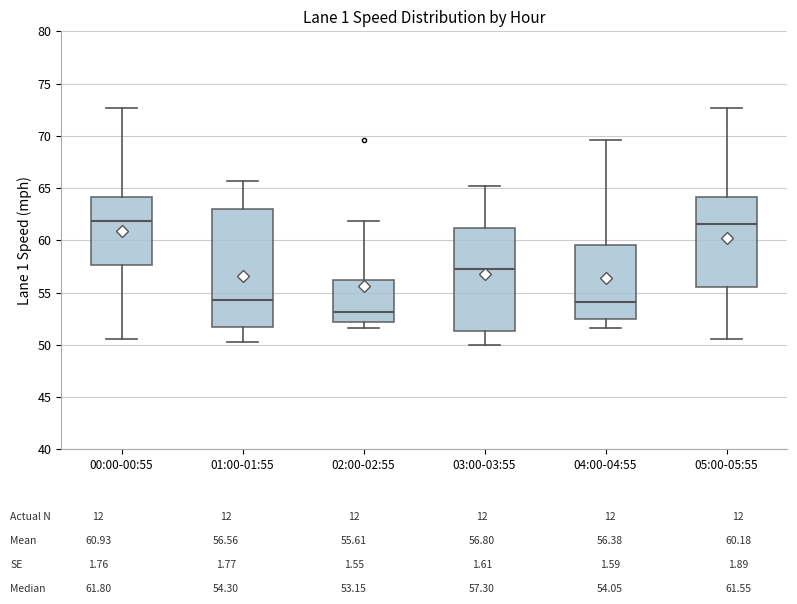

Reading left to right, transcribe this box plot: for each box, give where its median line is, the range the box spans, and where its two whiskers end, as read against the y-axis. The values are not printed on the chart, so give them approximately, as read against the axis.

00:00-00:55: median 62.0, box 57.5 to 64.0, whiskers 50.5 to 72.5
01:00-01:55: median 54.5, box 51.5 to 63.0, whiskers 50.5 to 65.5
02:00-02:55: median 53.0, box 52.0 to 56.0, whiskers 51.5 to 62.0
03:00-03:55: median 57.5, box 51.5 to 61.0, whiskers 50.0 to 65.0
04:00-04:55: median 54.0, box 52.5 to 59.5, whiskers 51.5 to 69.5
05:00-05:55: median 61.5, box 55.5 to 64.0, whiskers 50.5 to 72.5